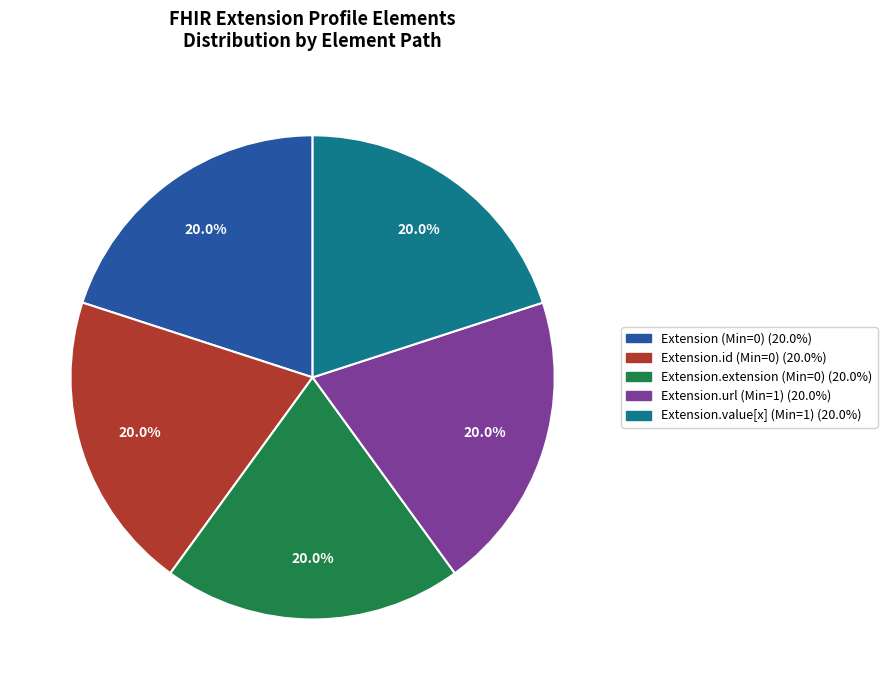

Does any single category account for the majority?

No